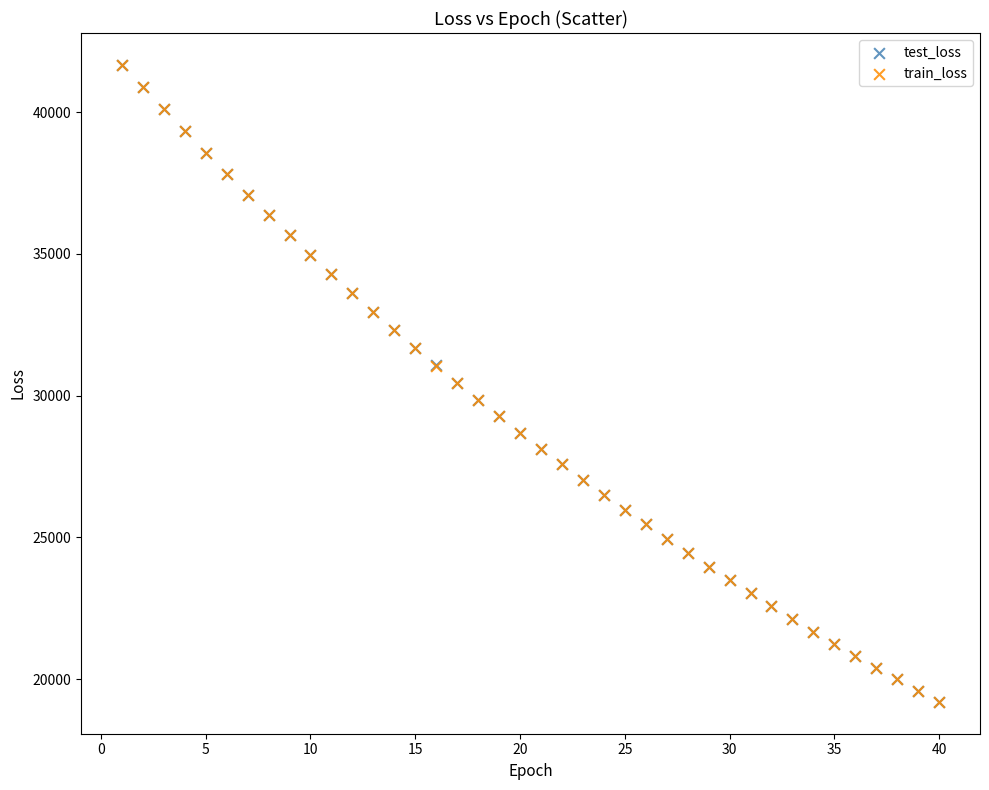

What are all the series names shown in the legend?

test_loss, train_loss